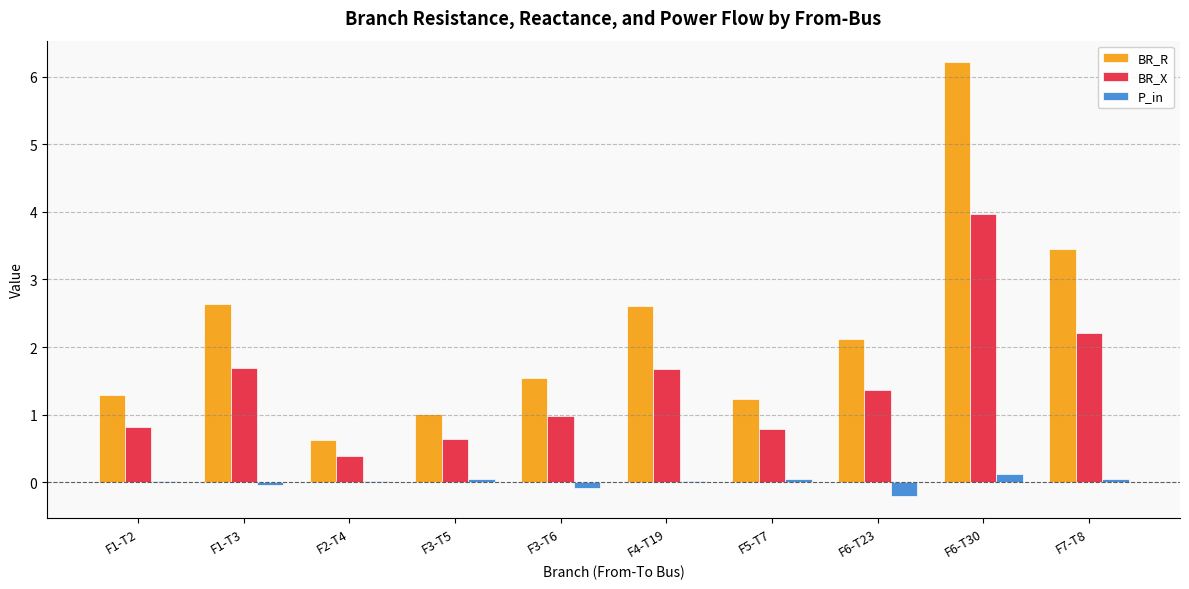

At which category is the sum across all series the highest?

F6-T30